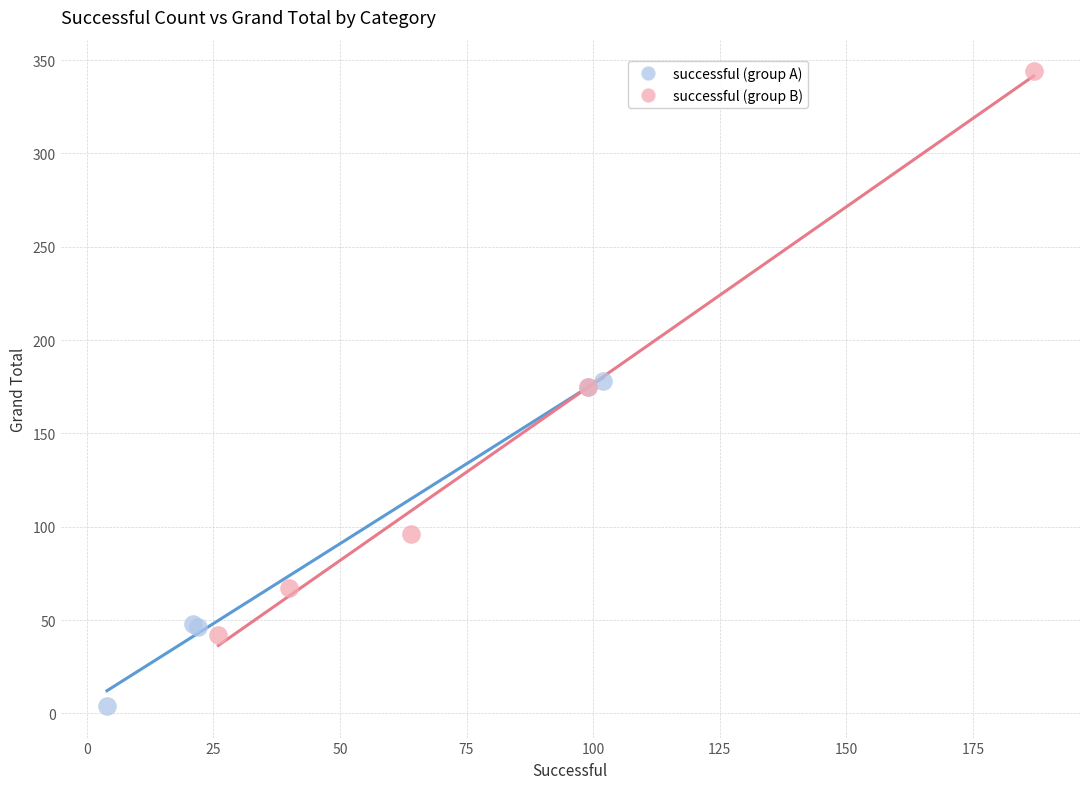

Which series reaches the maximum Y coordinate?

successful (group B)